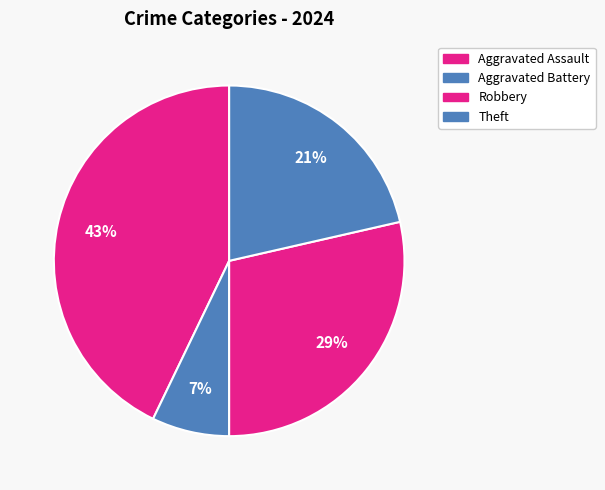

Combined, what portion of the pie is Theft and Aggravated Battery?

28.6%